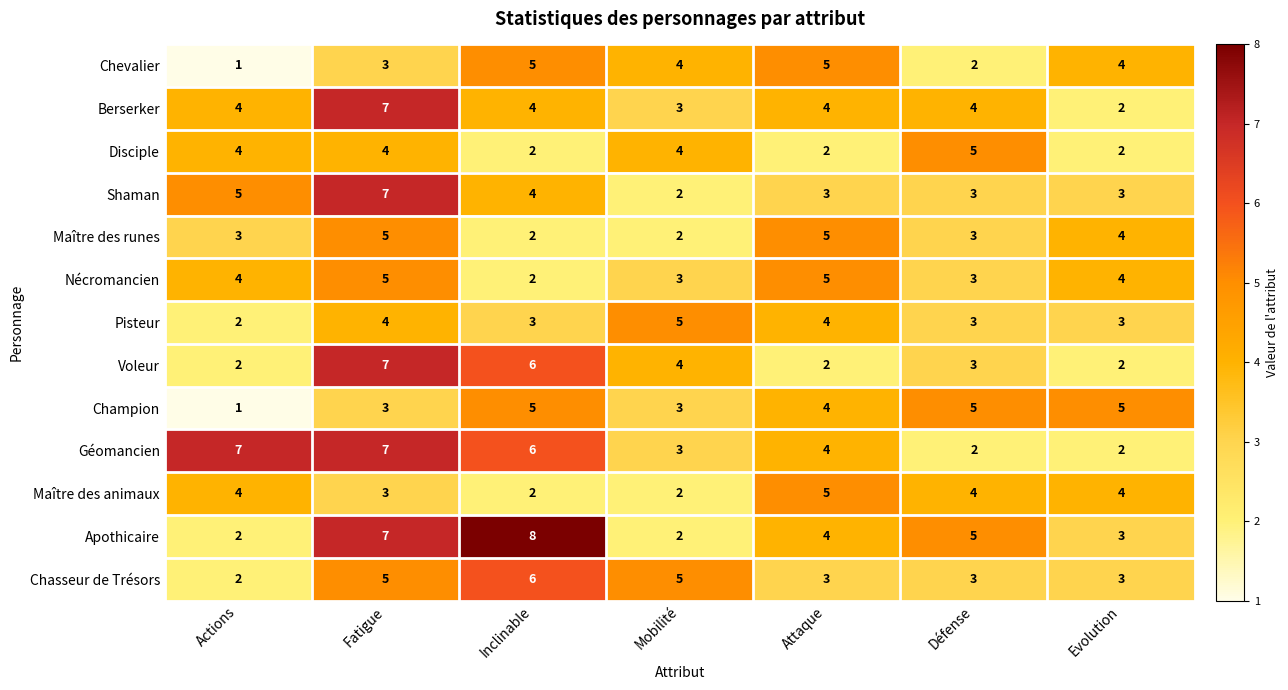

Which series changed the most between Inclinable and Défense?

Géomancien